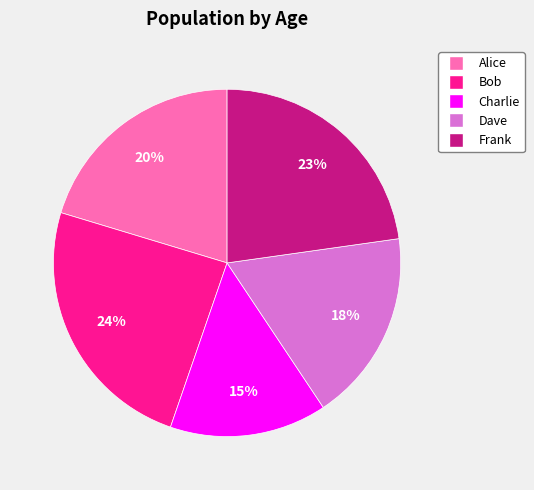

Does any single category account for the majority?

No